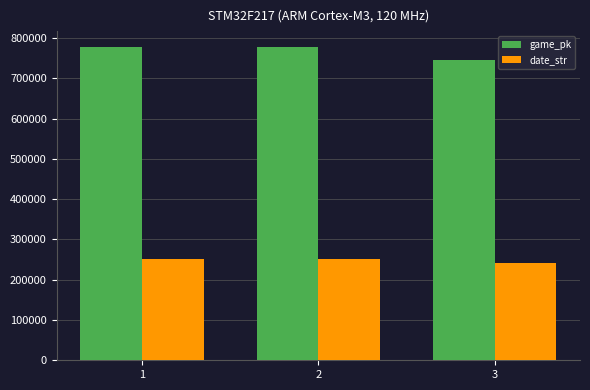

The date_str series shows 240929 at 3. True or false?

True